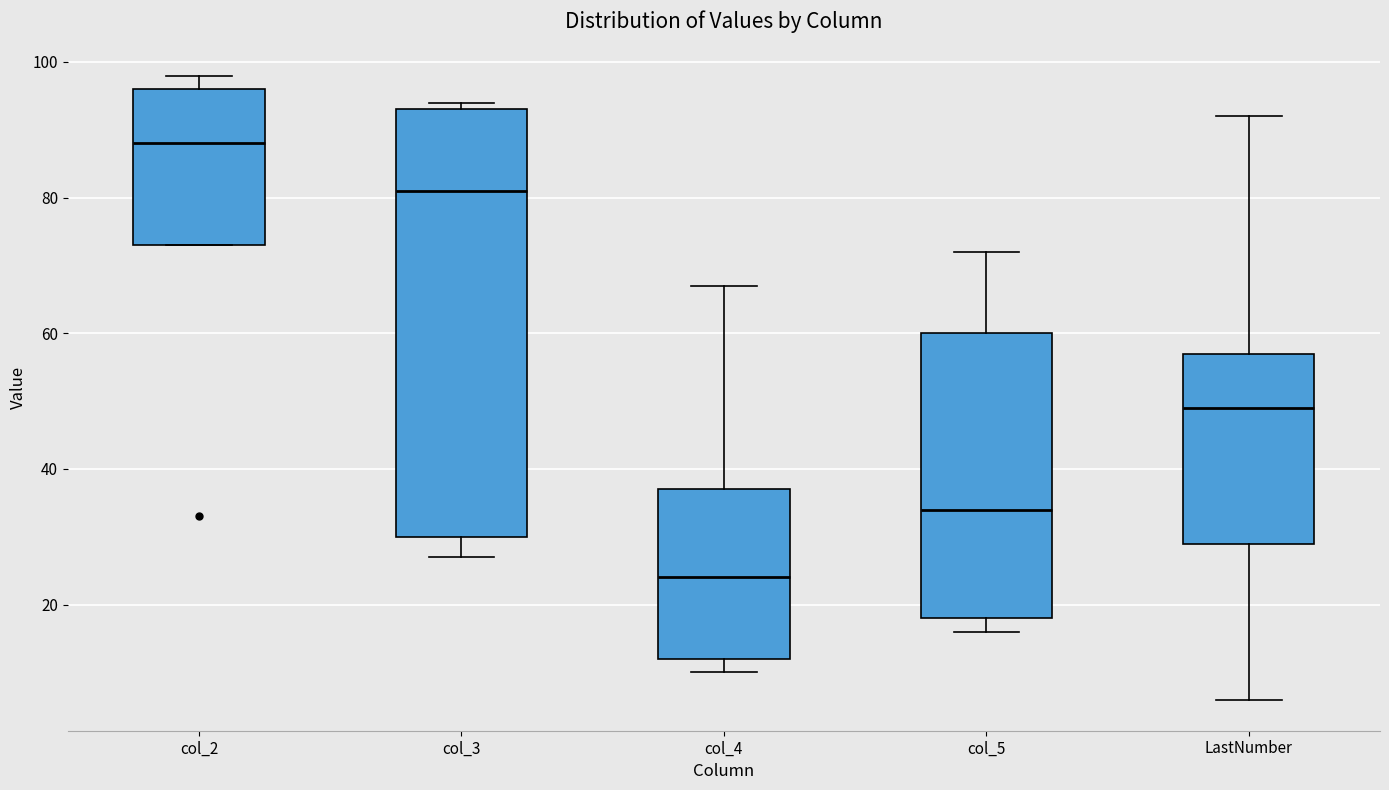

Where is the lower edge of the box for col_2 on the y-axis? The values are not printed on the chart, so give them approximately, as read against the axis.

74